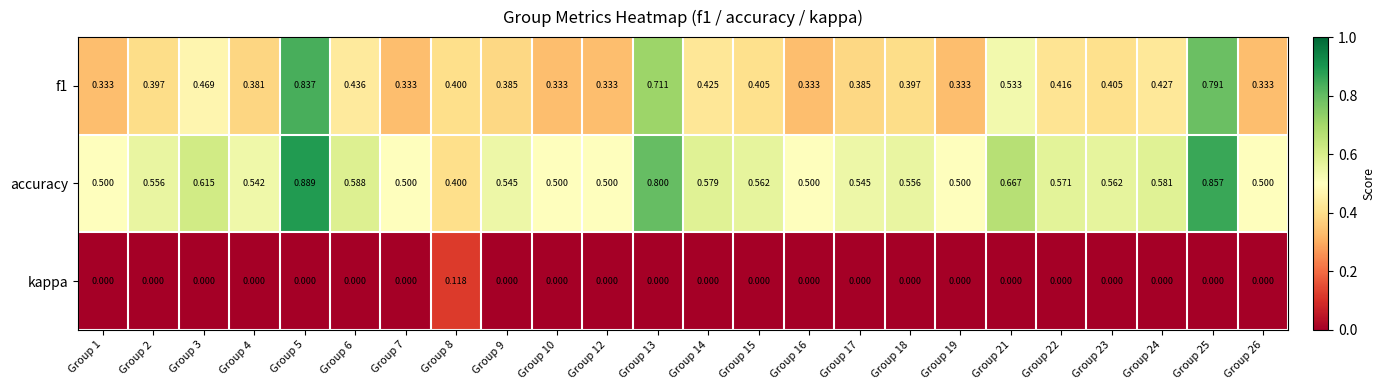

Is the value of kappa at Group 8 greater than the value of f1 at Group 5?

No